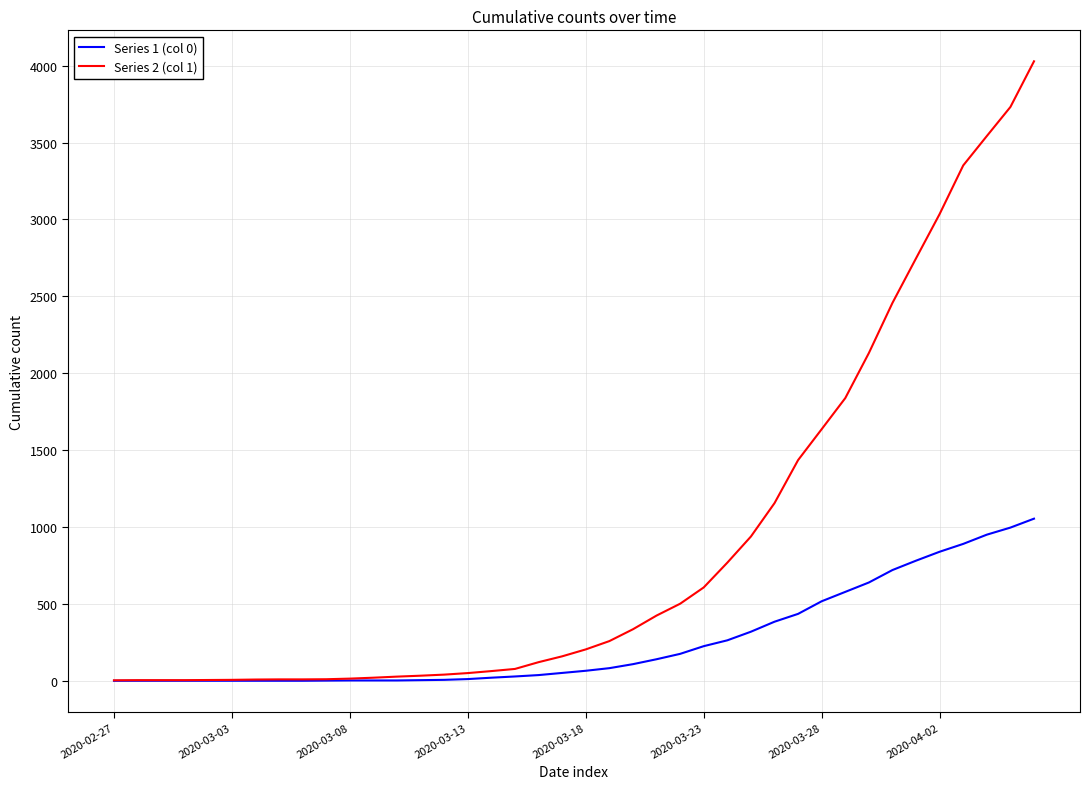

List the series in order of their overall mean, highest first.

Series 2 (col 1), Series 1 (col 0)